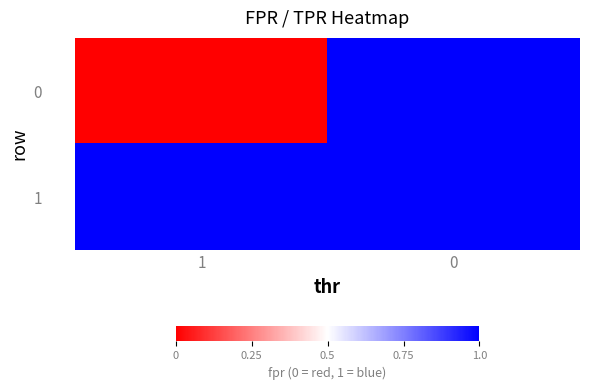

Rank the series at 0 from lowest to highest value.

0, 1